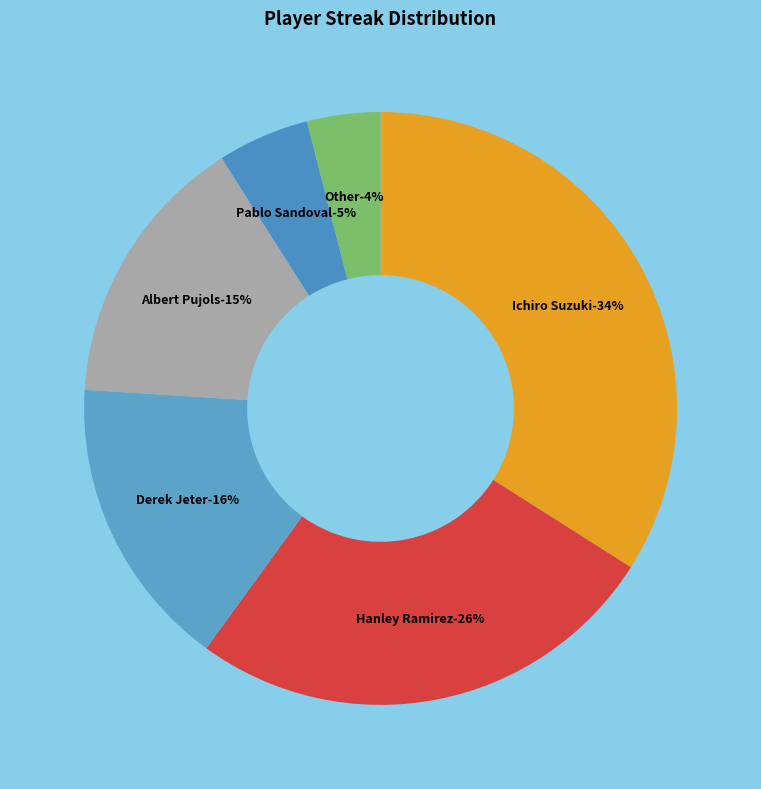

Rank the categories by value from highest to lowest.

Ichiro Suzuki, Hanley Ramirez, Derek Jeter, Albert Pujols, Pablo Sandoval, Other